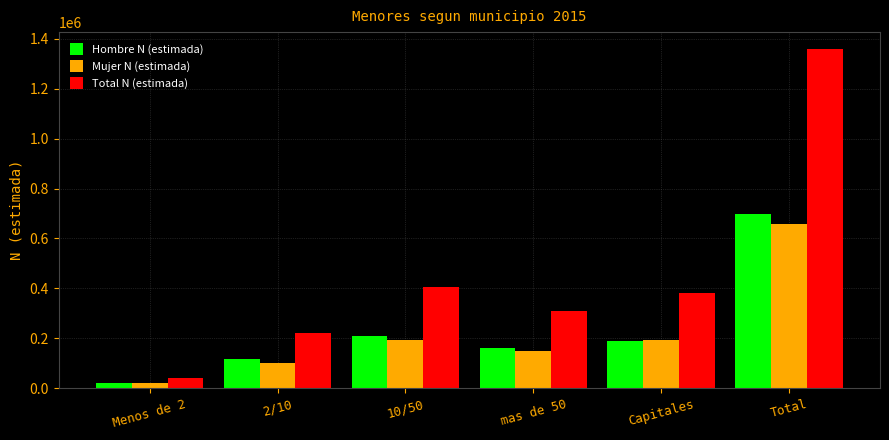

At which category does the chart reach its minimum across all series?

Menos de 2